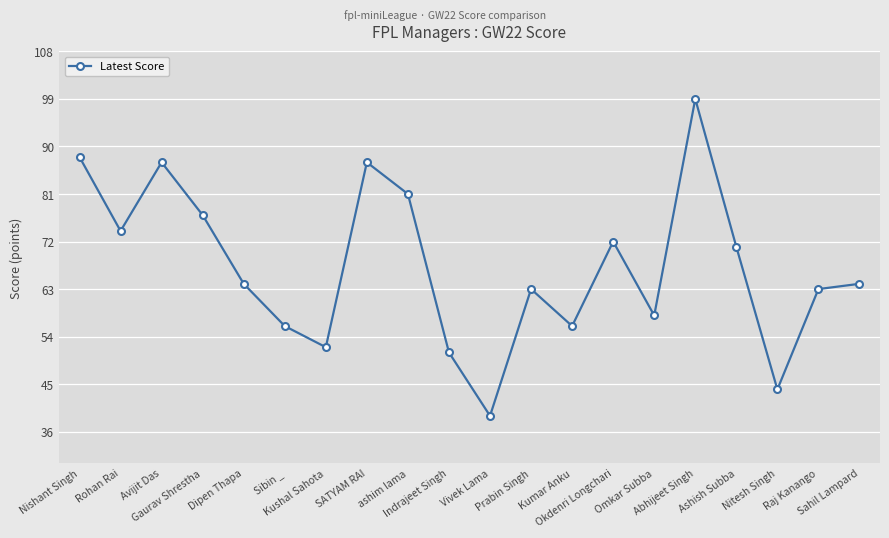

Is it true that the value at Abhijeet Singh is 62?

False